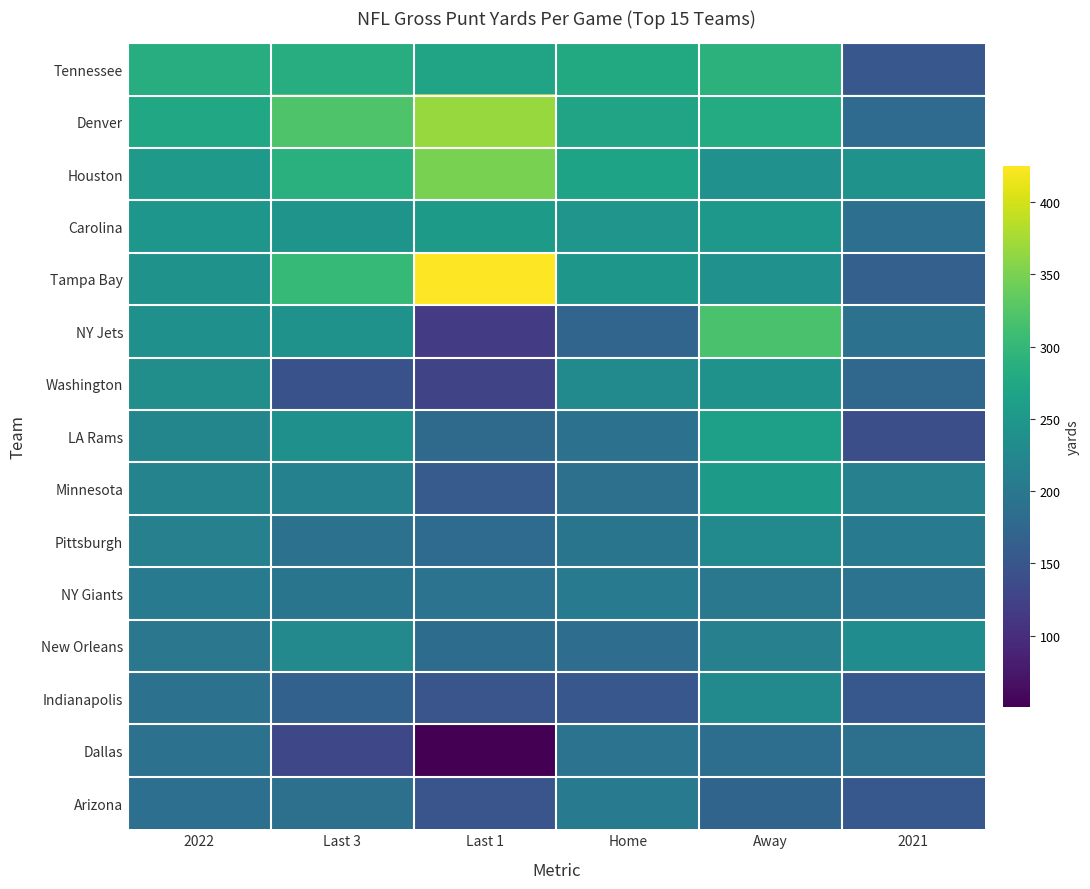

Reading right to left, extract all data points from this chart.

Tennessee: 2021=152.0	Away=290.7	Home=277.6	Last 1=269.0	Last 3=284.3	2022=284.7
Denver: 2021=181.4	Away=280.7	Home=269.2	Last 1=367.0	Last 3=321.7	2022=275.5
Houston: 2021=241.6	Away=239.5	Home=268.4	Last 1=350.0	Last 3=288.3	2022=252.6
Carolina: 2021=187.3	Away=250.0	Home=246.4	Last 1=255.0	Last 3=245.3	2022=247.9
Tampa Bay: 2021=166.2	Away=239.5	Home=248.6	Last 1=425.0	Last 3=301.3	2022=243.6
NY Jets: 2021=192.6	Away=317.6	Home=172.8	Last 1=118.0	Last 3=241.0	2022=238.6
Washington: 2021=175.6	Away=243.8	Home=228.8	Last 1=127.0	Last 3=145.0	2022=236.3
LA Rams: 2021=141.1	Away=261.4	Home=191.3	Last 1=180.0	Last 3=239.3	2022=223.2
Minnesota: 2021=213.2	Away=254.4	Home=188.7	Last 1=158.0	Last 3=215.0	2022=218.5
Pittsburgh: 2021=205.3	Away=229.3	Home=196.2	Last 1=182.0	Last 3=192.7	2022=214.3
NY Giants: 2021=193.1	Away=200.8	Home=206.8	Last 1=193.0	Last 3=196.0	2022=204.1
New Orleans: 2021=232.7	Away=214.5	Home=184.5	Last 1=183.0	Last 3=227.0	2022=199.5
Indianapolis: 2021=154.5	Away=230.5	Home=152.7	Last 1=150.0	Last 3=167.0	2022=191.6
Dallas: 2021=189.5	Away=186.4	Home=193.8	Last 1=51.0	Last 3=132.7	2022=190.5
Arizona: 2021=154.5	Away=170.8	Home=204.3	Last 1=150.0	Last 3=189.3	2022=187.6